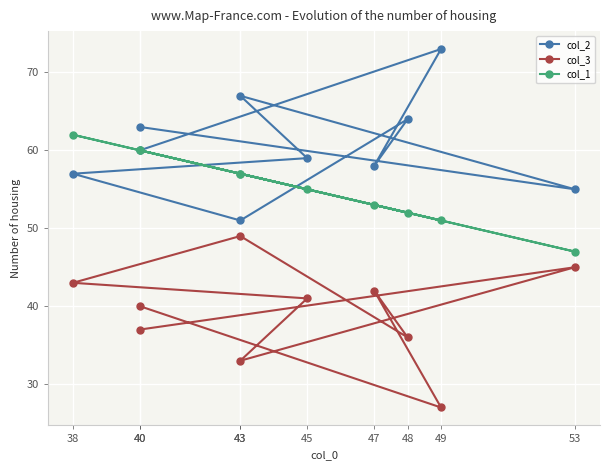

Is this an area chart (filled region under the line)?

No